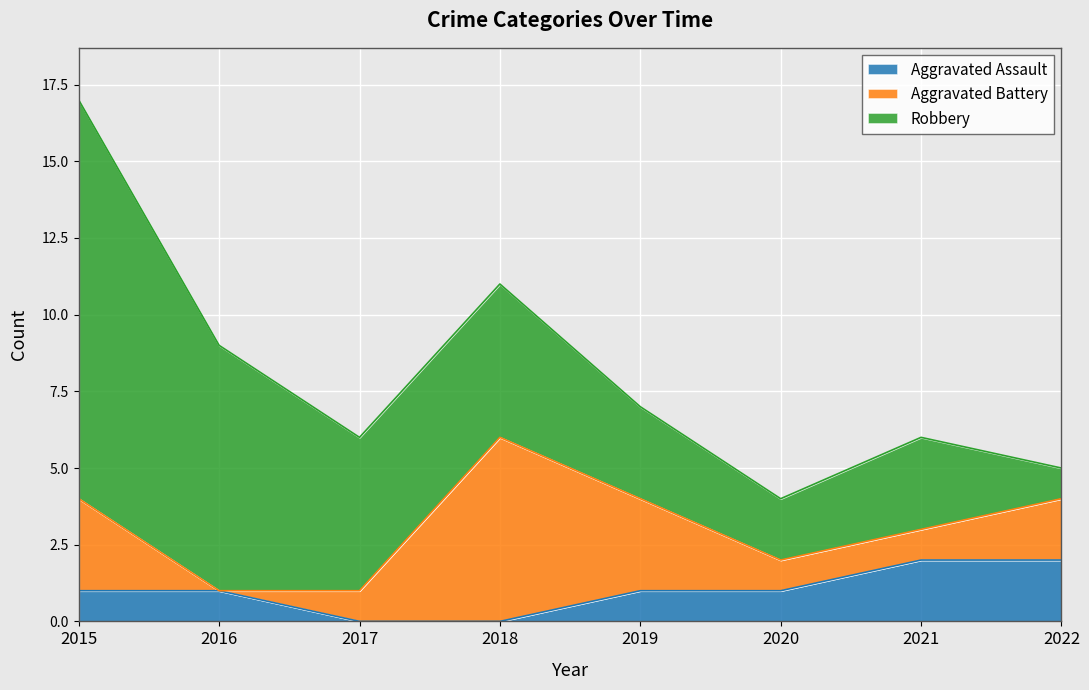

Count the Aggravated Battery values in the range 1 to 3.

6